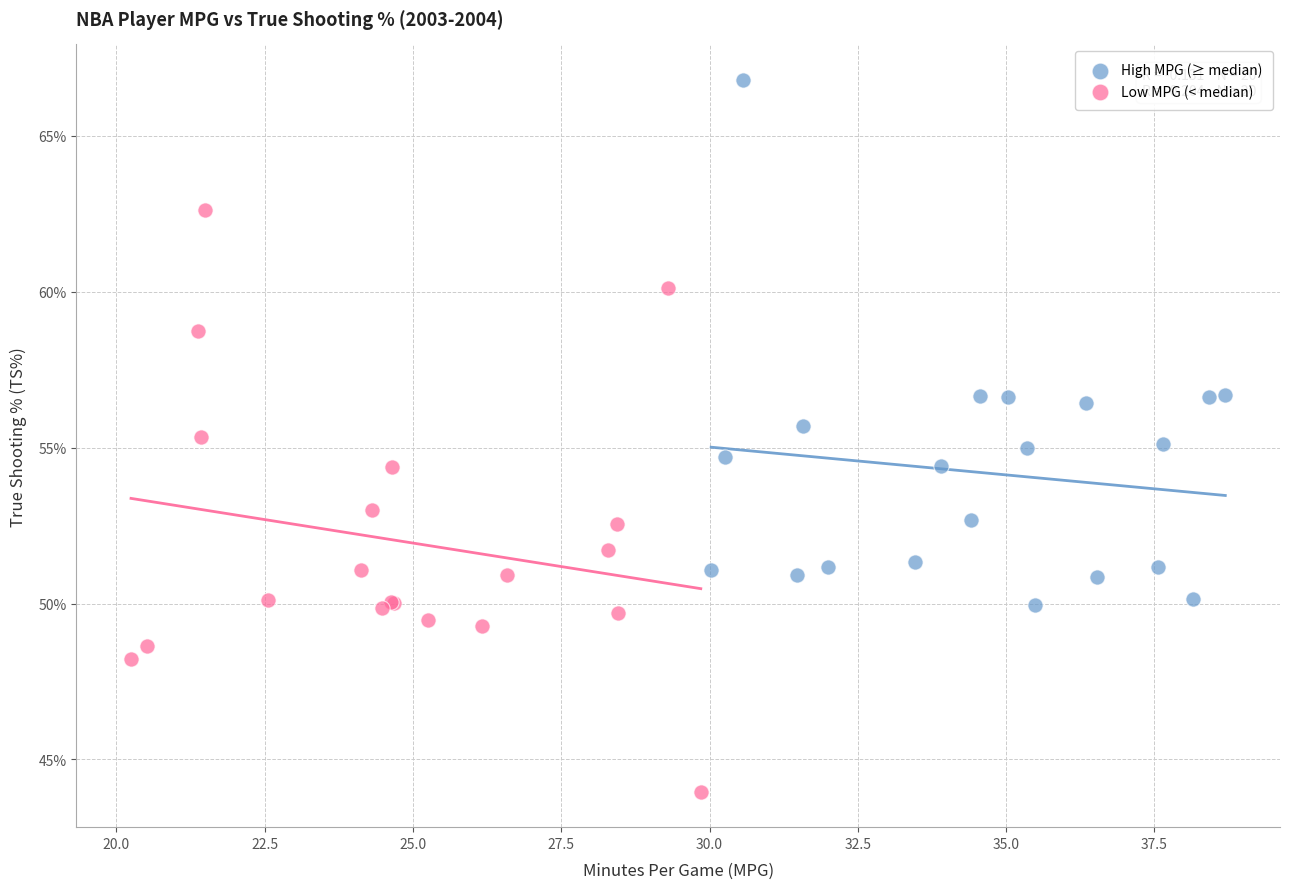

What are all the series names shown in the legend?

High MPG (≥ median), Low MPG (< median)